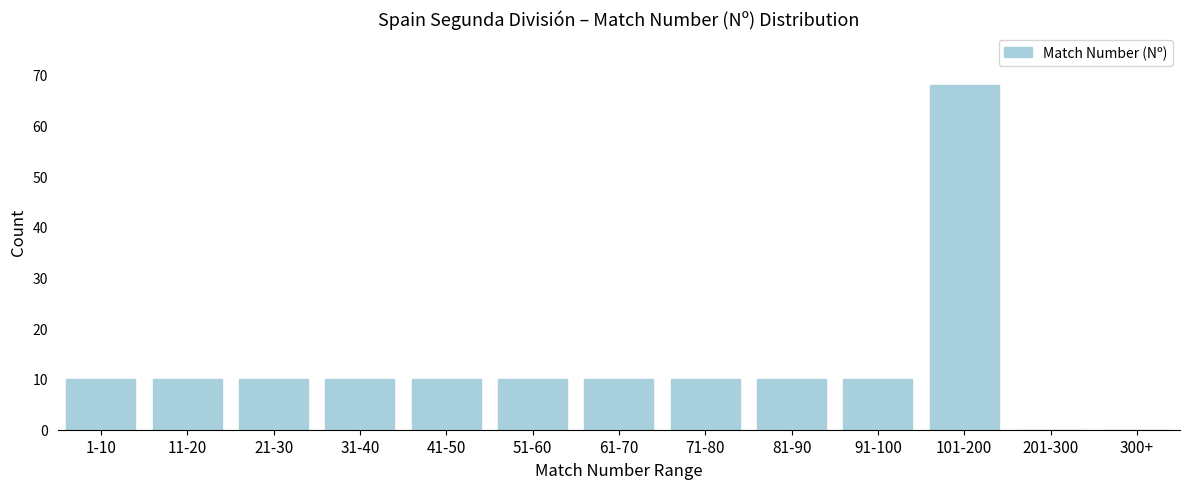

Reading left to right, transcribe all the data shown in this chart.

1-10=10	11-20=10	21-30=10	31-40=10	41-50=10	51-60=10	61-70=10	71-80=10	81-90=10	91-100=10	101-200=68	201-300=0	300+=0